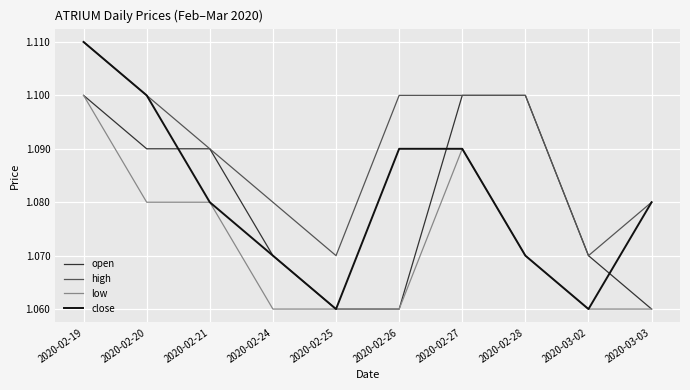

What is the sum of the low values at 2020-02-26 and 2020-03-03?

2.1